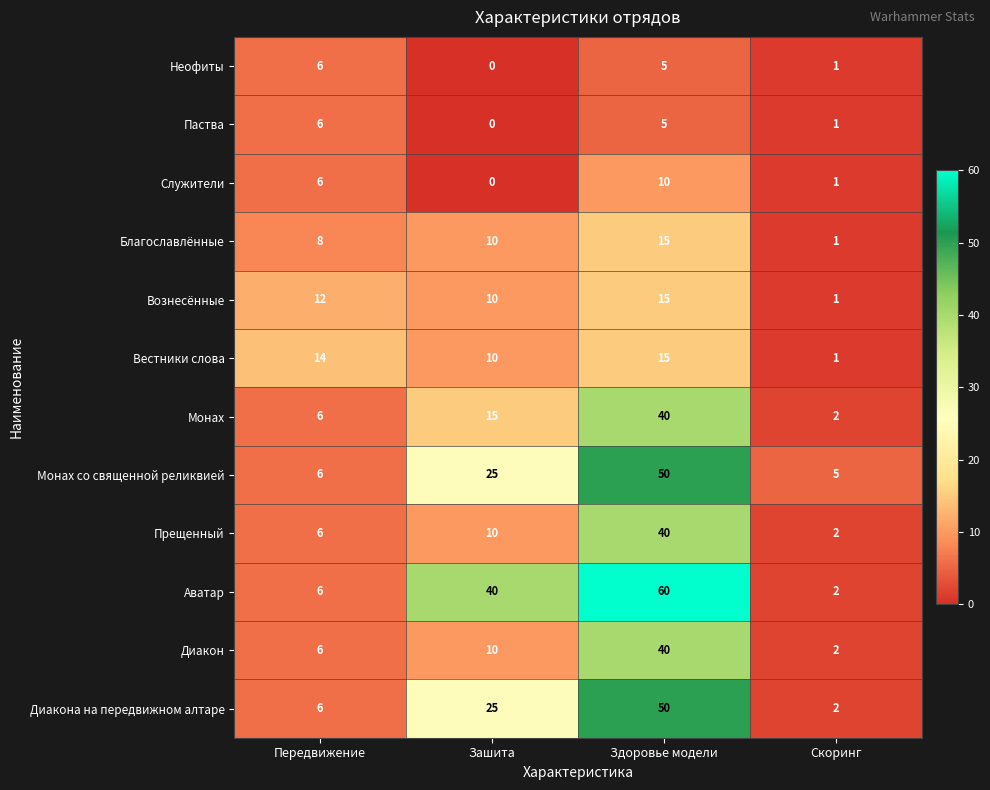

Which series has the largest total across all categories?

Аватар